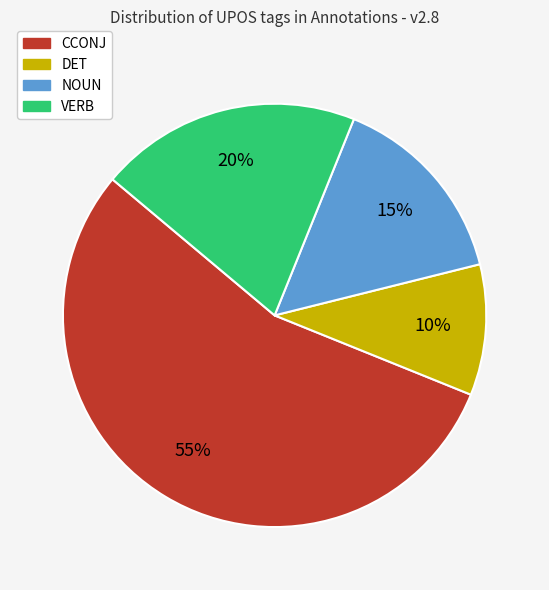

Approximately how many times larger is the value at VERB compared to NOUN?

1.3